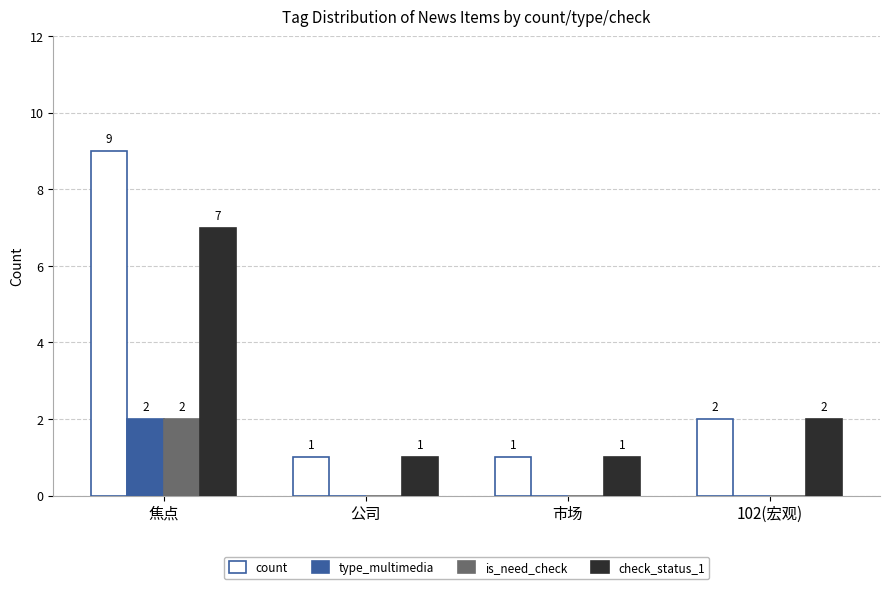

Does the chart contain stacked bars?

No